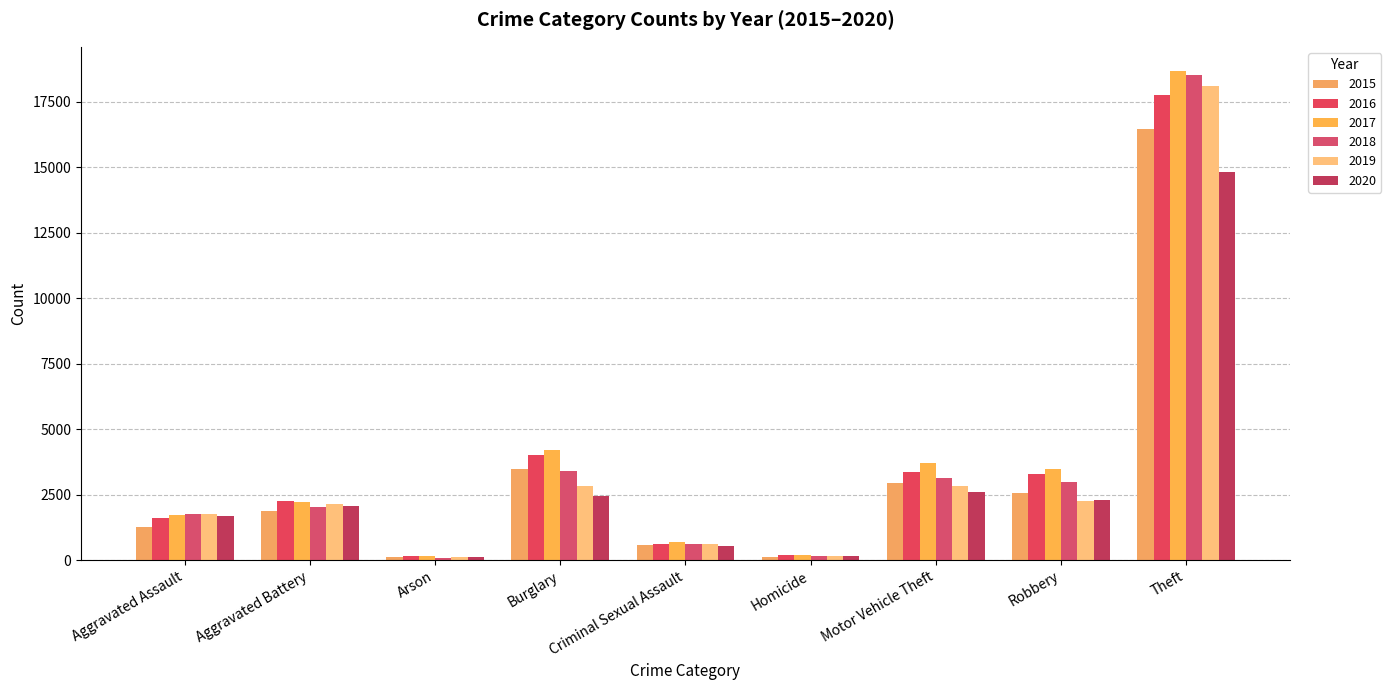

What is the label of the 2nd bar from the left?

Aggravated Battery